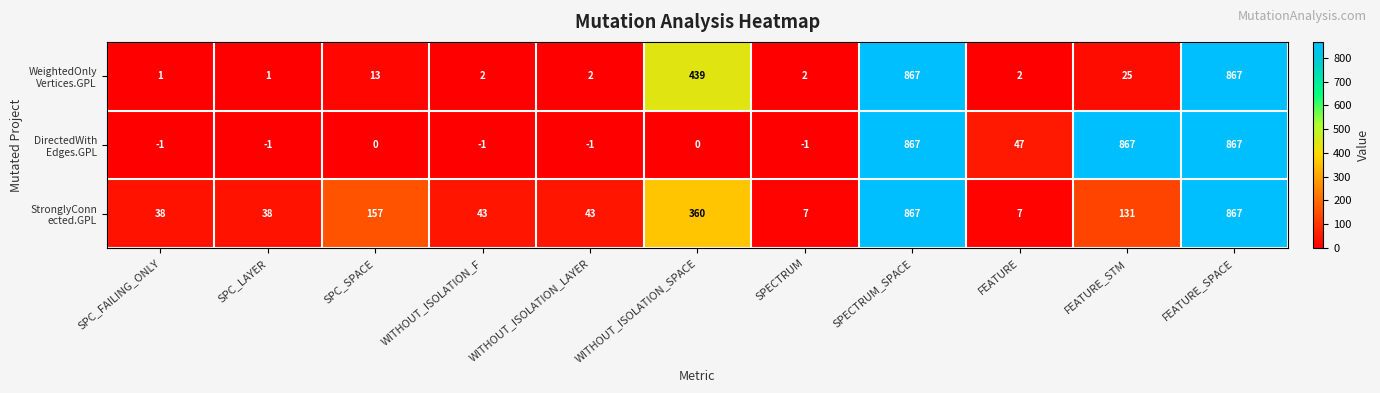

What is the difference between the highest and lowest values at WITHOUT_ISOLATION_LAYER?

44